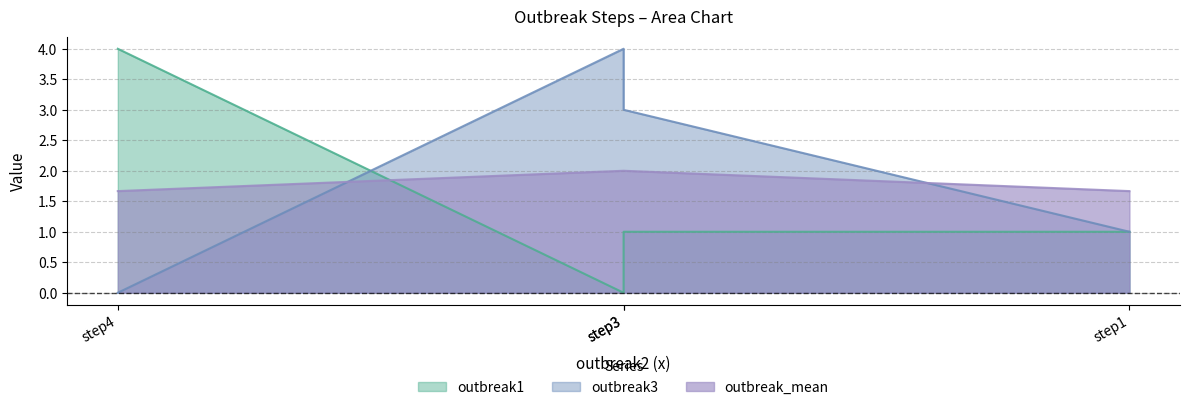

Count the outbreak_mean values in the range 1 to 2.

4